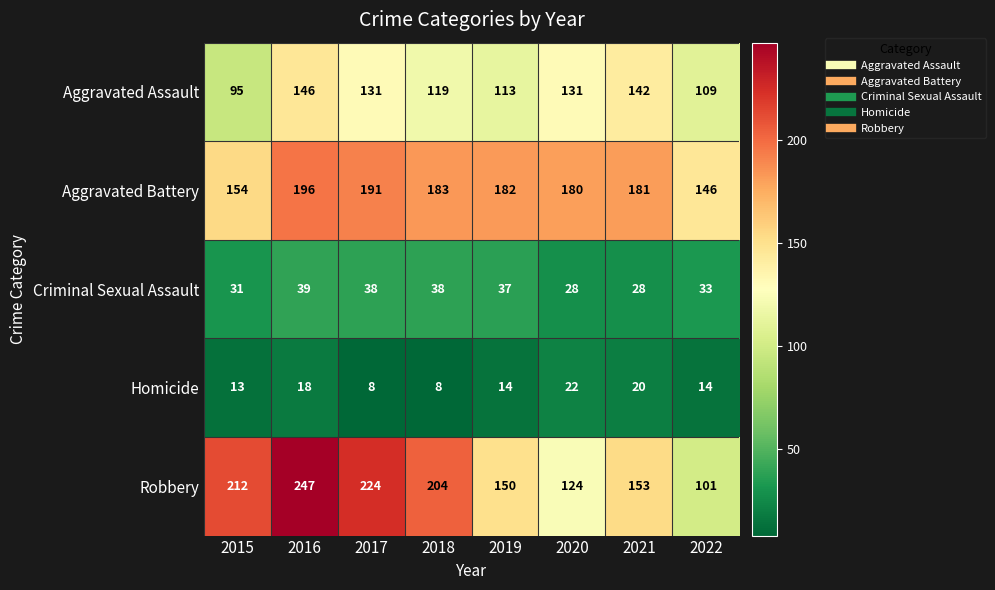

Which series has the widest spread of values?

Robbery